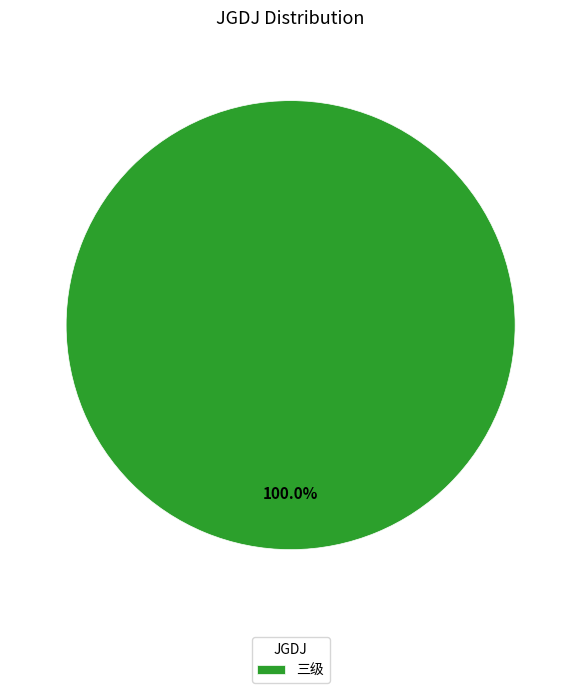

Rank the categories by value from highest to lowest.

三级